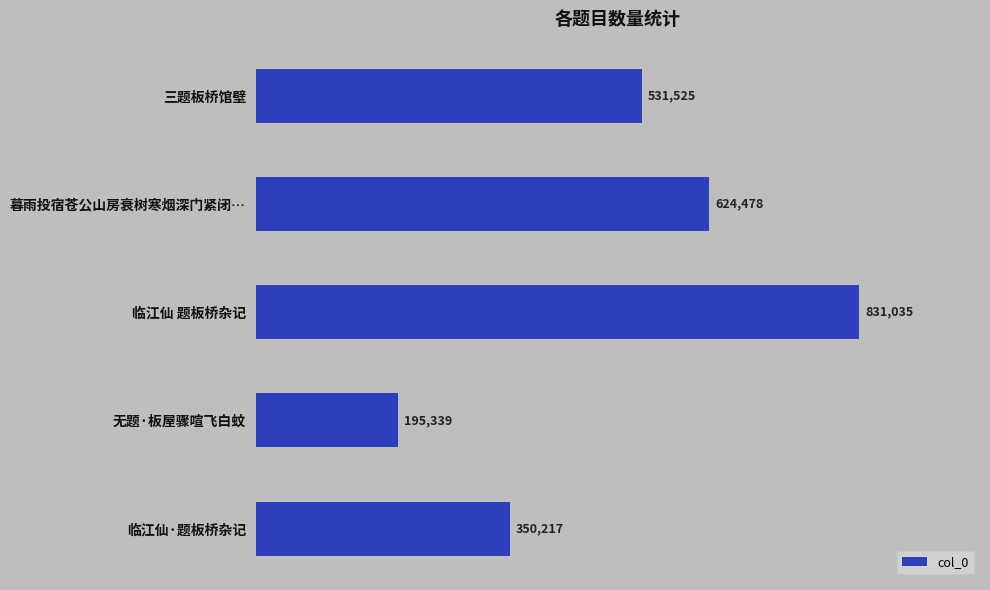

Which category has the highest value across all series?

临江仙 题板桥杂记